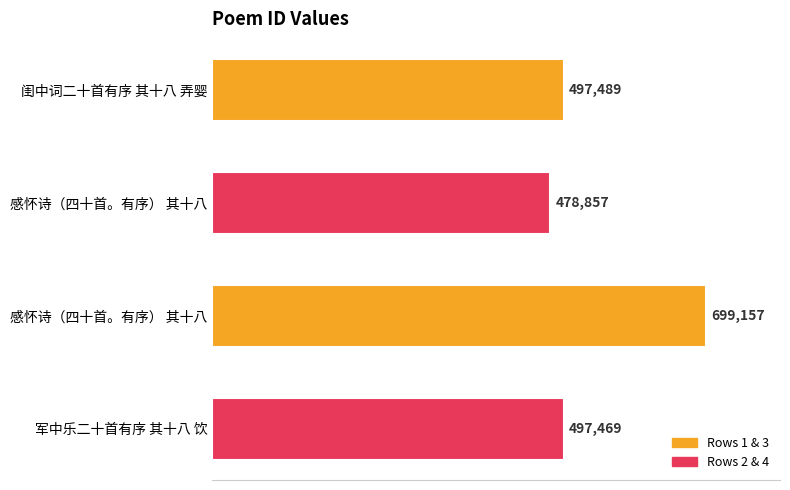

How many distinct data groups are displayed?

1